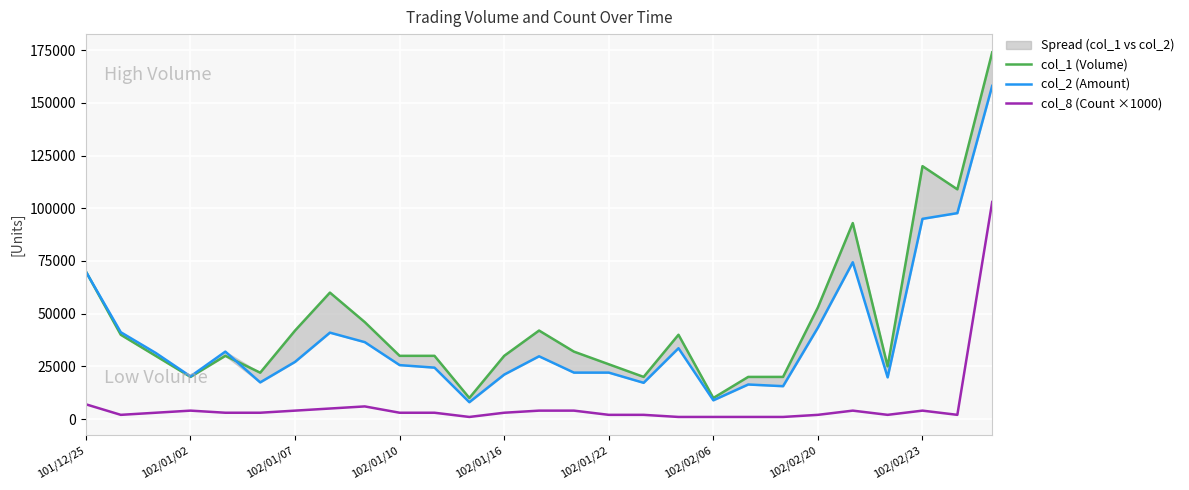

Read the col_8 (Count ×1000) value at 101/12/25.

7000